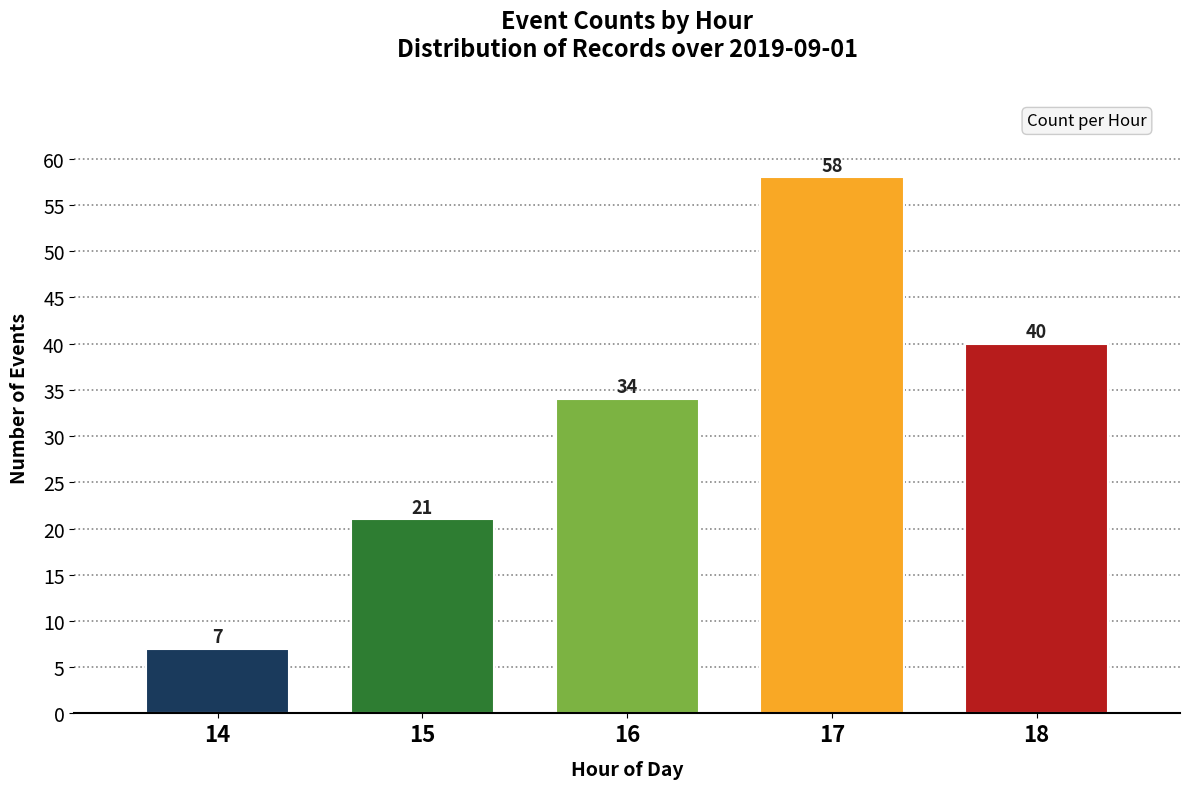

Reading left to right, extract all data points from this chart.

14=7	15=21	16=34	17=58	18=40